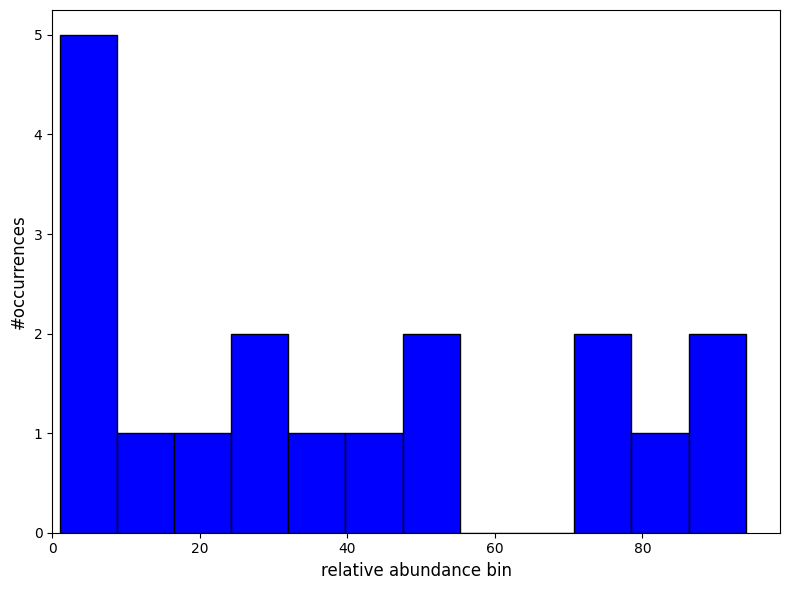

Read against the x-axis, roughly where is the centre of the tallest bar?

4